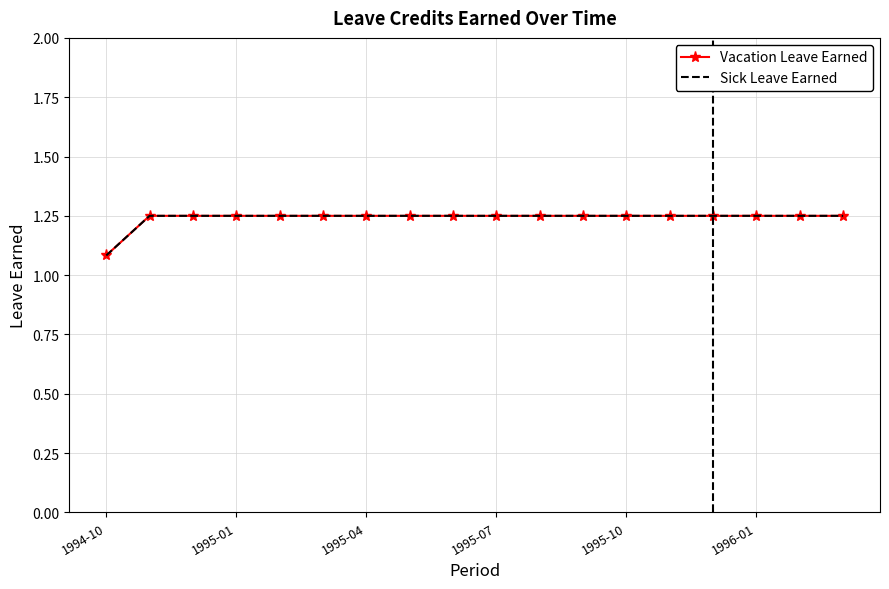

What is the difference between the maximum and minimum values in the Vacation Leave Earned series?

0.2